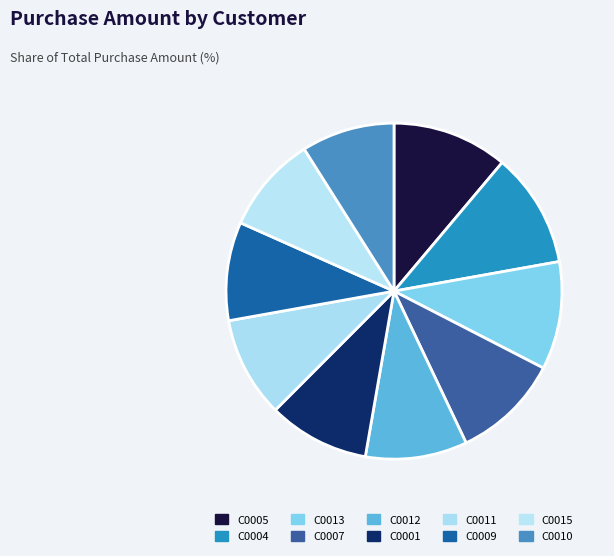

What percentage is the C0005 slice, to the nearest percent?

11%